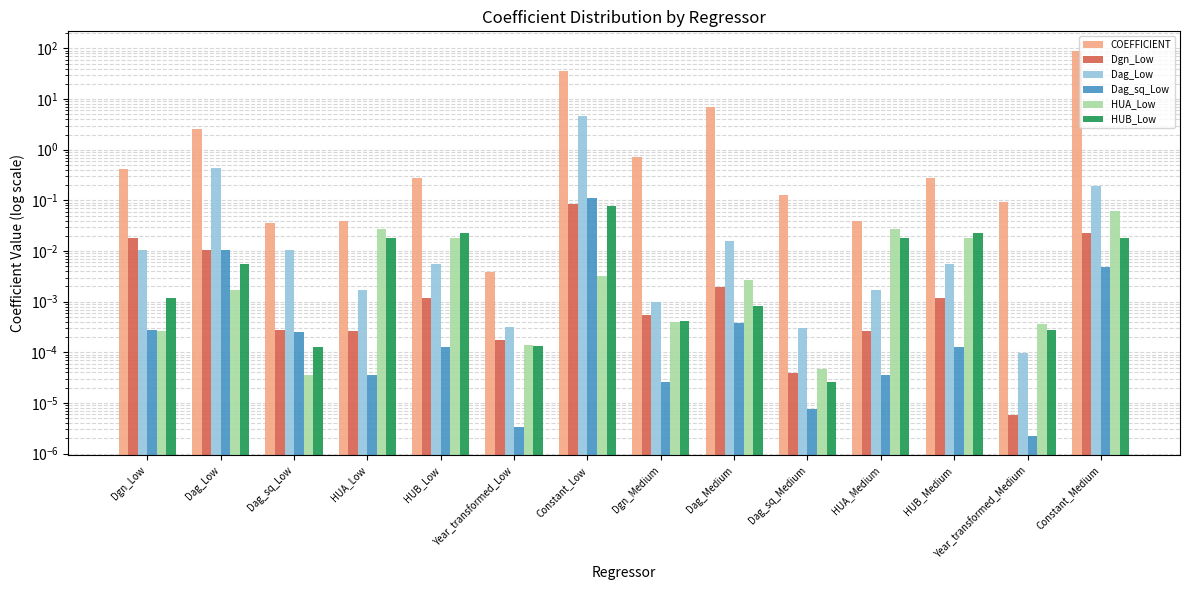

How many bars are there in total?

84